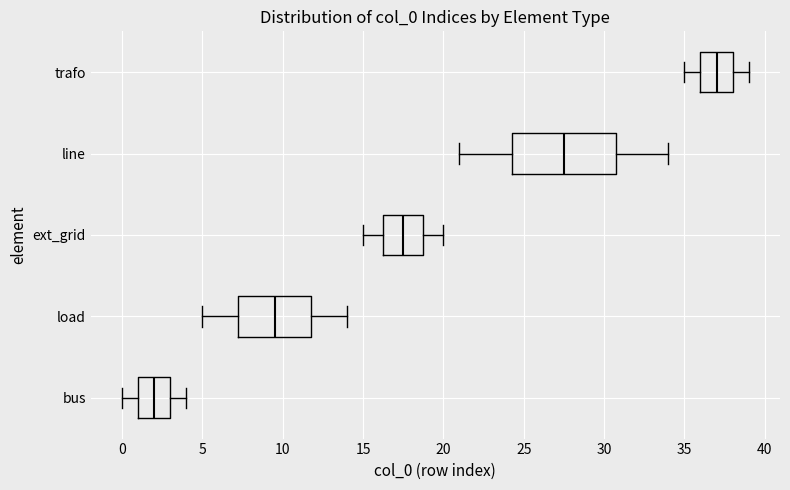

Reading bottom to top, transcribe this box plot: for each box, give where its median line is, the range the box spans, and where its two whiskers end, as read against the x-axis. The values are not printed on the chart, so give them approximately, as read against the axis.

bus: median 2.0, box 1.0 to 3.0, whiskers 0.0 to 4.0
load: median 9.5, box 7.5 to 12.0, whiskers 5.0 to 14.0
ext_grid: median 17.5, box 16.5 to 19.0, whiskers 15.0 to 20.0
line: median 27.5, box 24.5 to 31.0, whiskers 21.0 to 34.0
trafo: median 37.0, box 36.0 to 38.0, whiskers 35.0 to 39.0